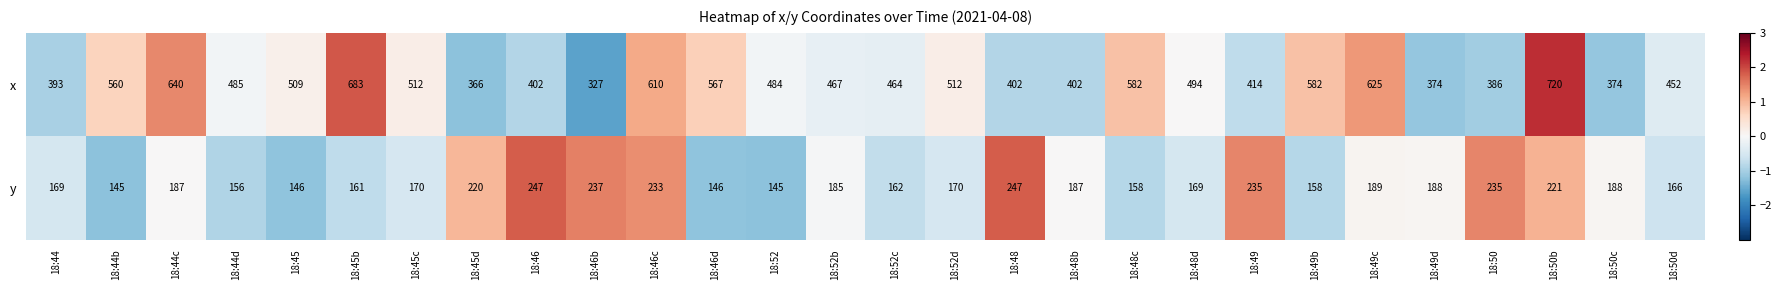

Where is y nearest to the value 196?

18:49c